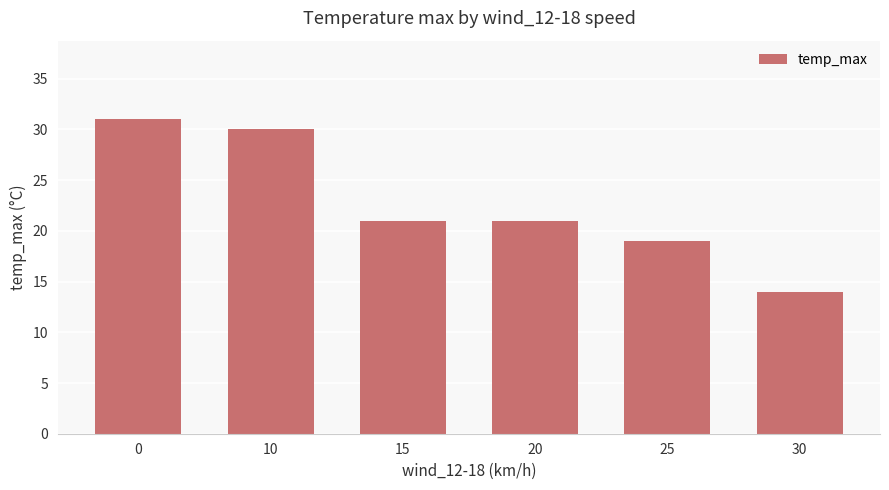

True or false: the data shows 30 at 25.

False